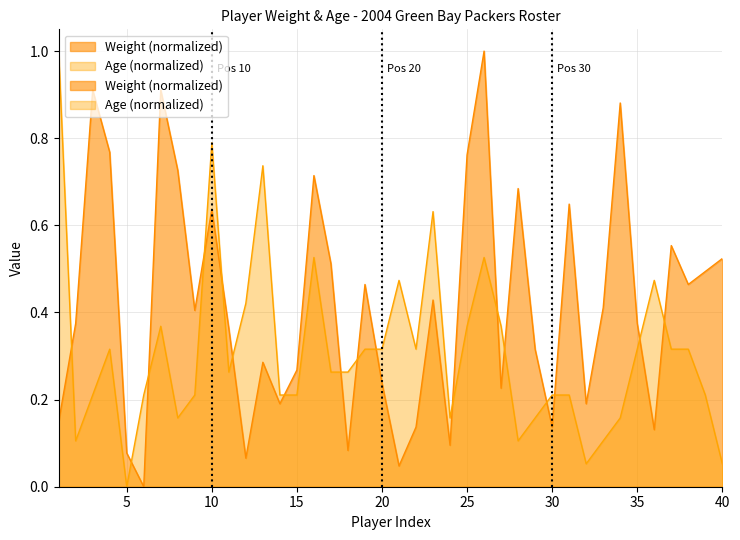

Which has a higher value, 17 or 2?

17